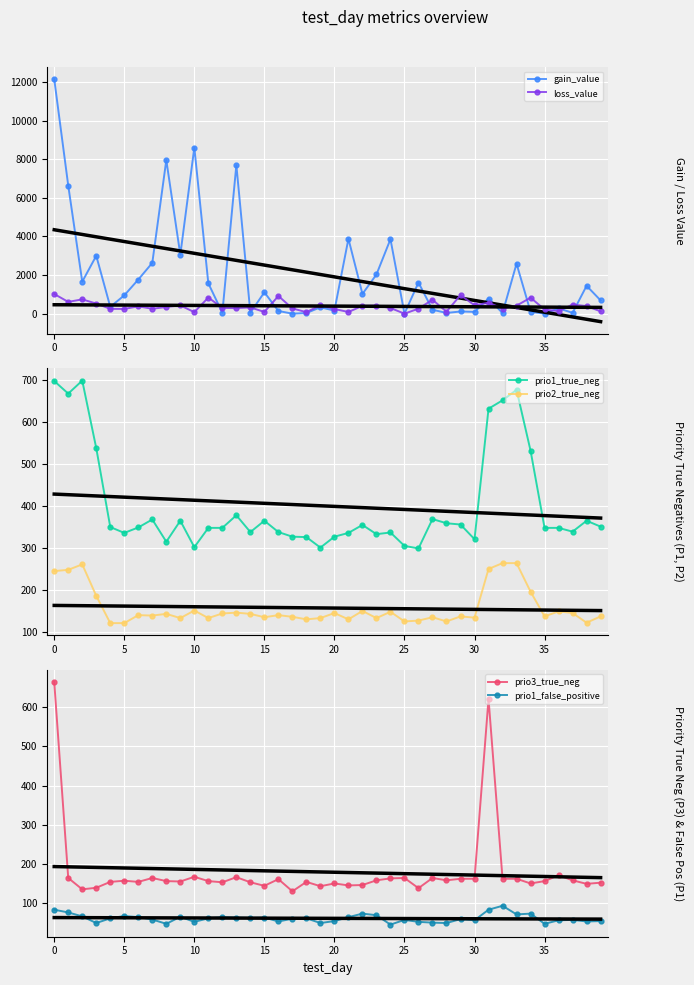

What is the value of the prio1_true_neg point at the 31st from the left?

321.0